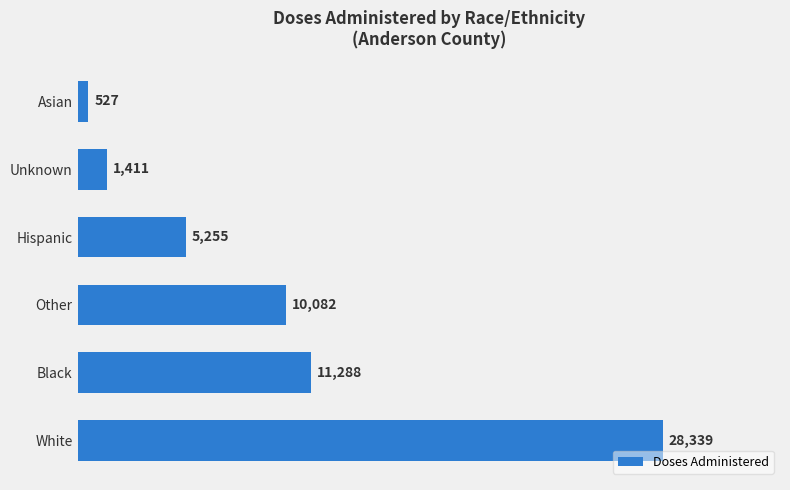

Which label corresponds to the smallest value in the chart?

Asian